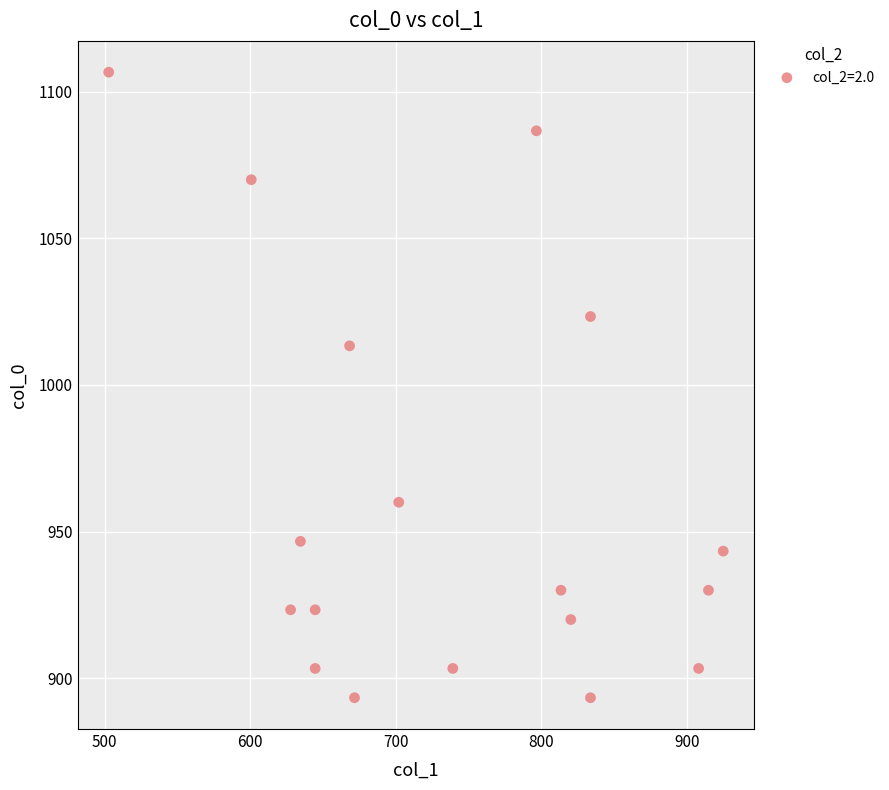

What is the range of X values (max minus min)?

421.9